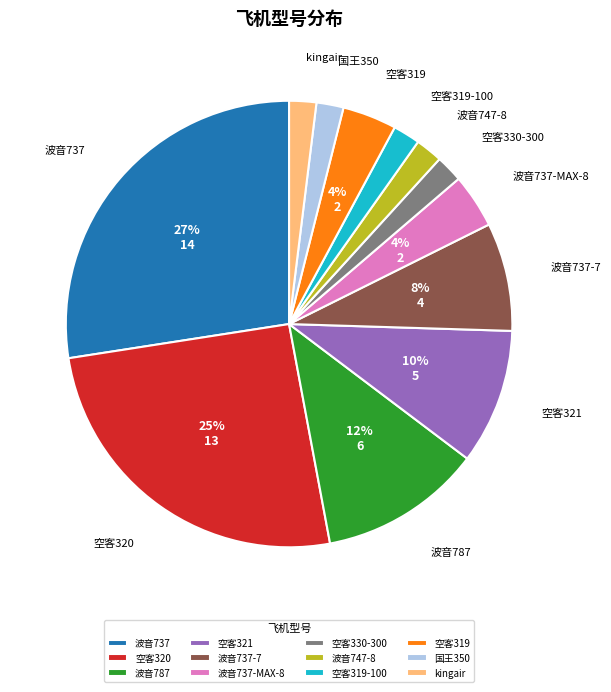

To the nearest percent, what is the difference between the largest and smallest slice percentages?

25%